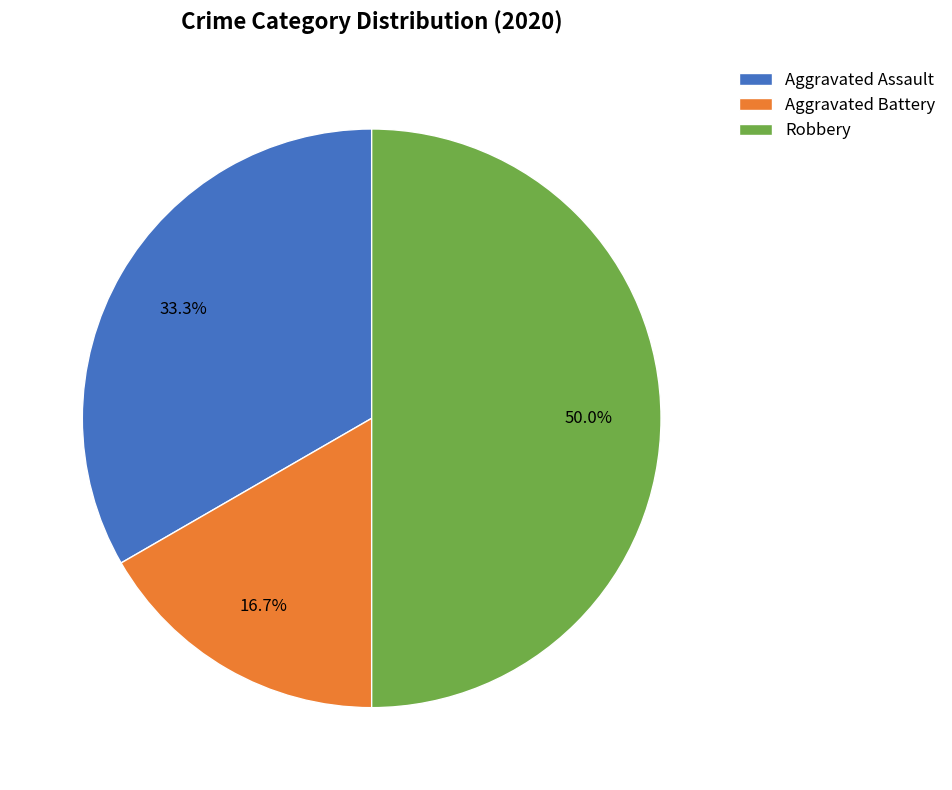

Rank the categories by value from lowest to highest.

Aggravated Battery, Aggravated Assault, Robbery